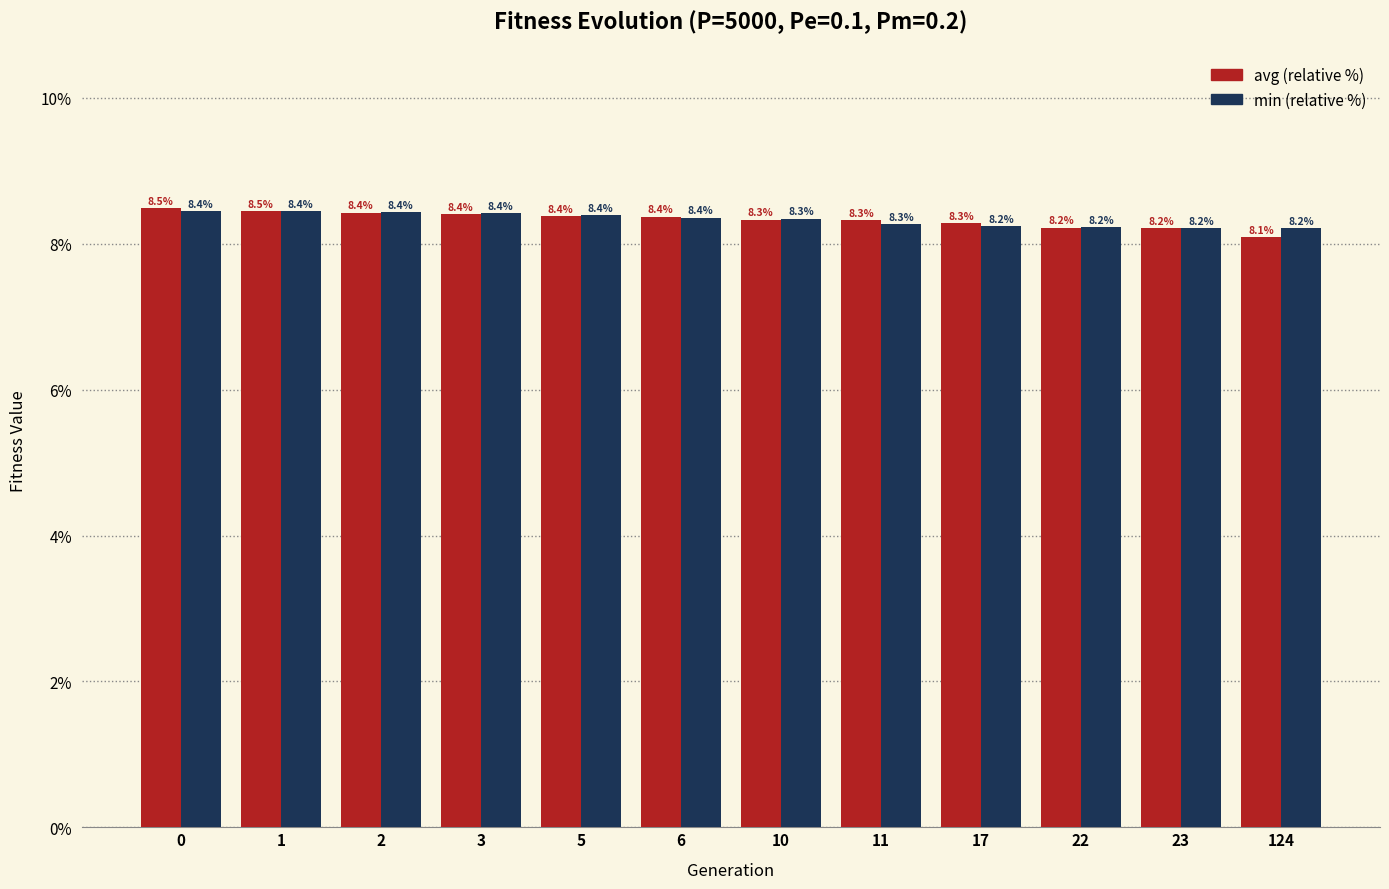

Reading left to right, extract all data points from this chart.

avg: 0=8.5	1=8.5	2=8.4	3=8.4	5=8.4	6=8.4	10=8.3	11=8.3	17=8.3	22=8.2	23=8.2	124=8.1
min: 0=8.4	1=8.4	2=8.4	3=8.4	5=8.4	6=8.4	10=8.3	11=8.3	17=8.2	22=8.2	23=8.2	124=8.2